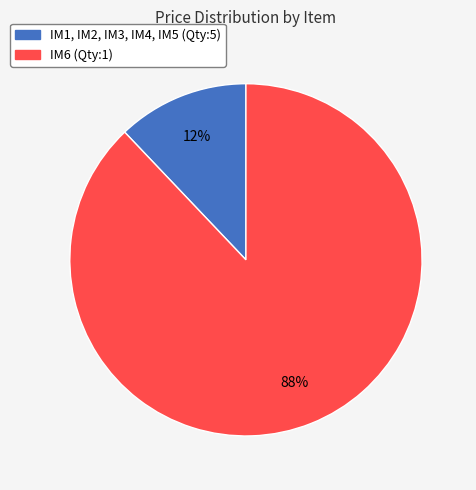

Which slice is the largest?

IM6 (Qty:1)